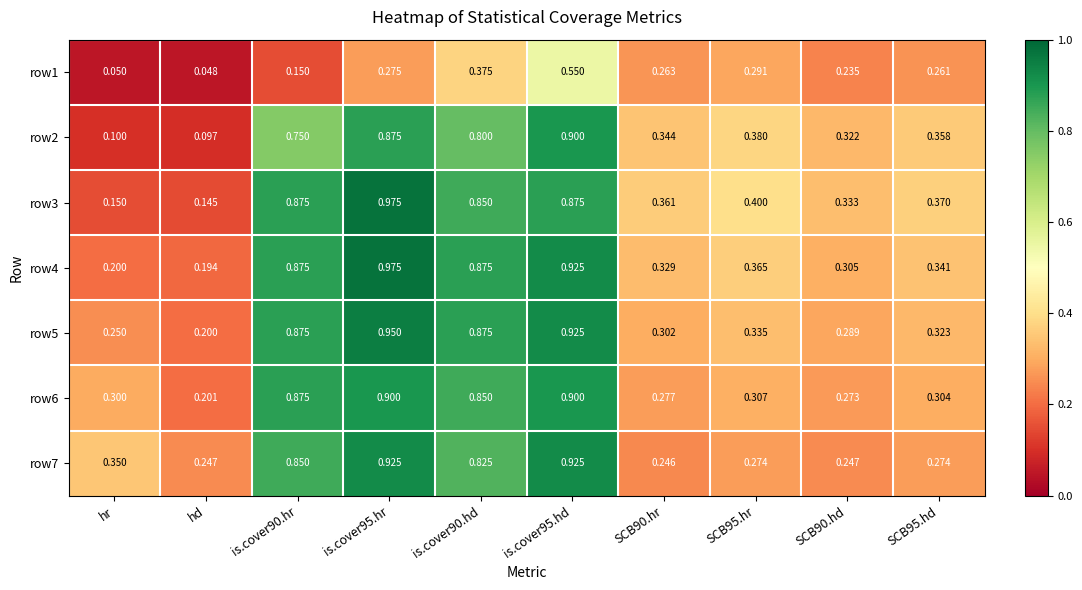

Which series has the largest total across all categories?

row4